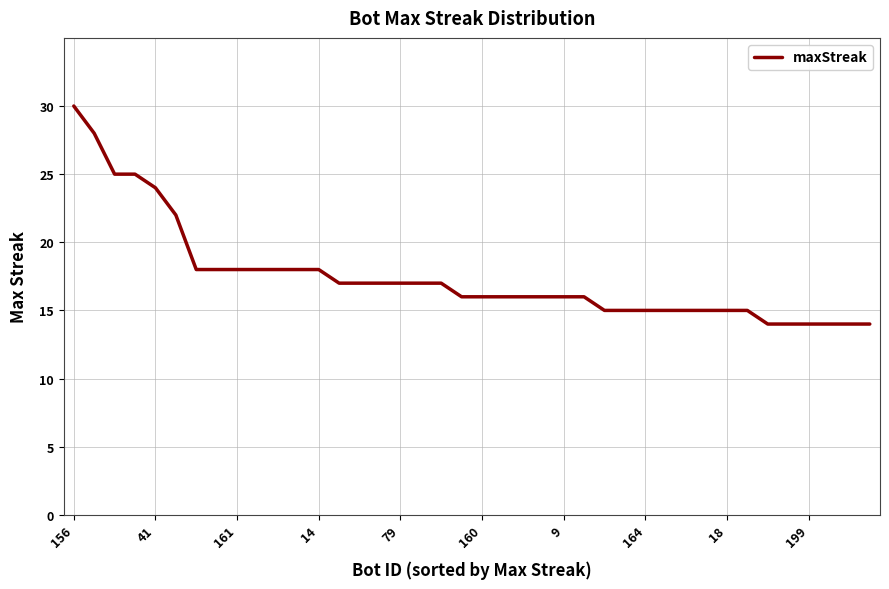

What is the difference between the maximum and minimum values?

16